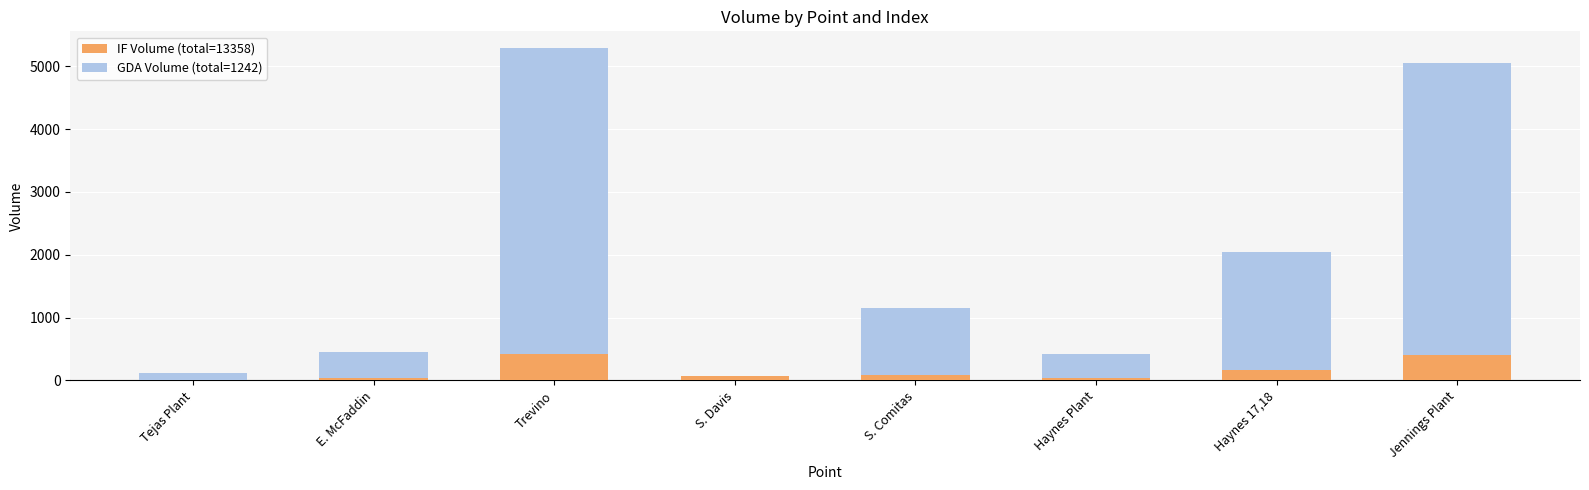

At which category is the sum across all series the highest?

Trevino